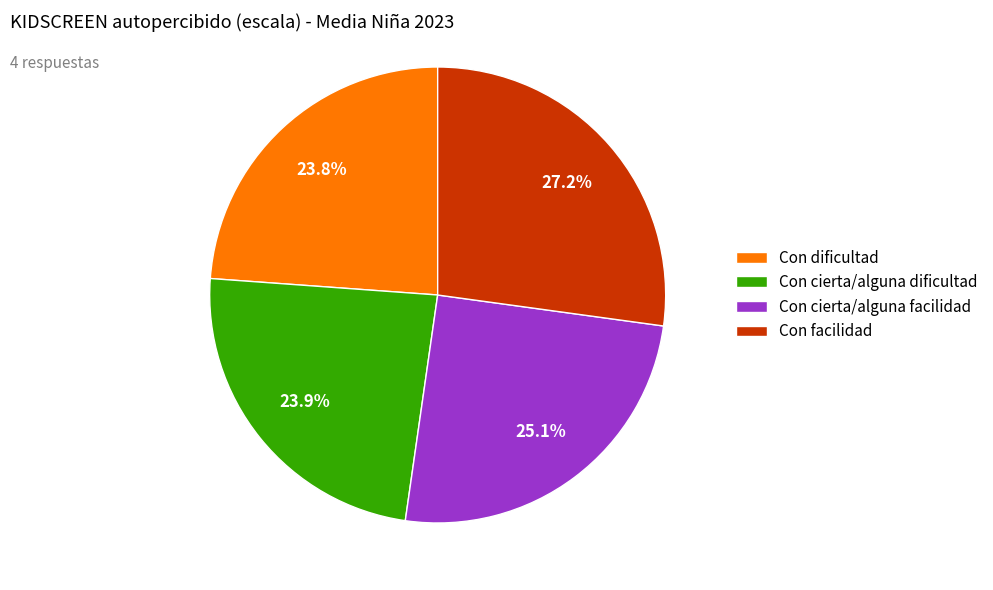

Which category has the biggest portion of the pie?

Con facilidad